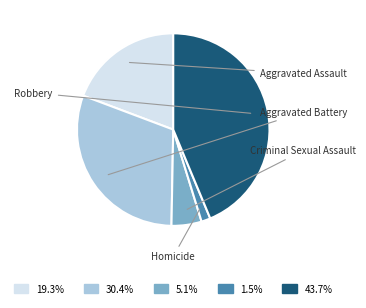

Is there a majority slice in this chart?

No